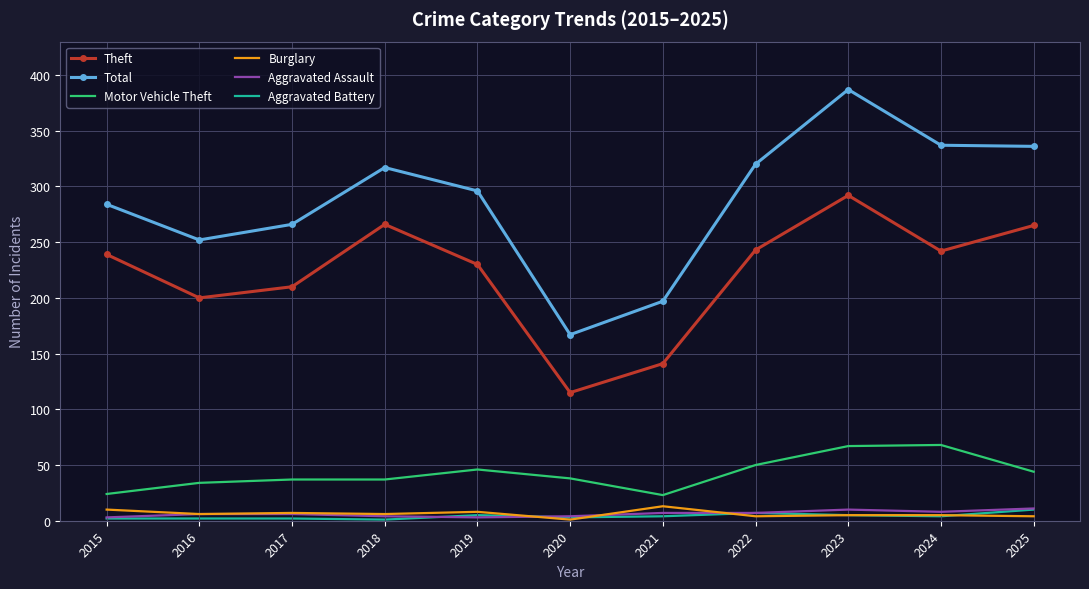

What is the difference between the Total values at 2016 and 2021?

55